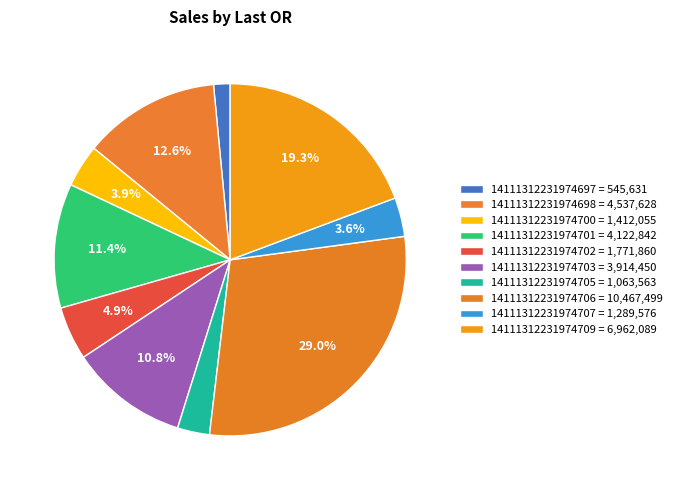

Which category has the smallest portion of the pie?

14111312231974697